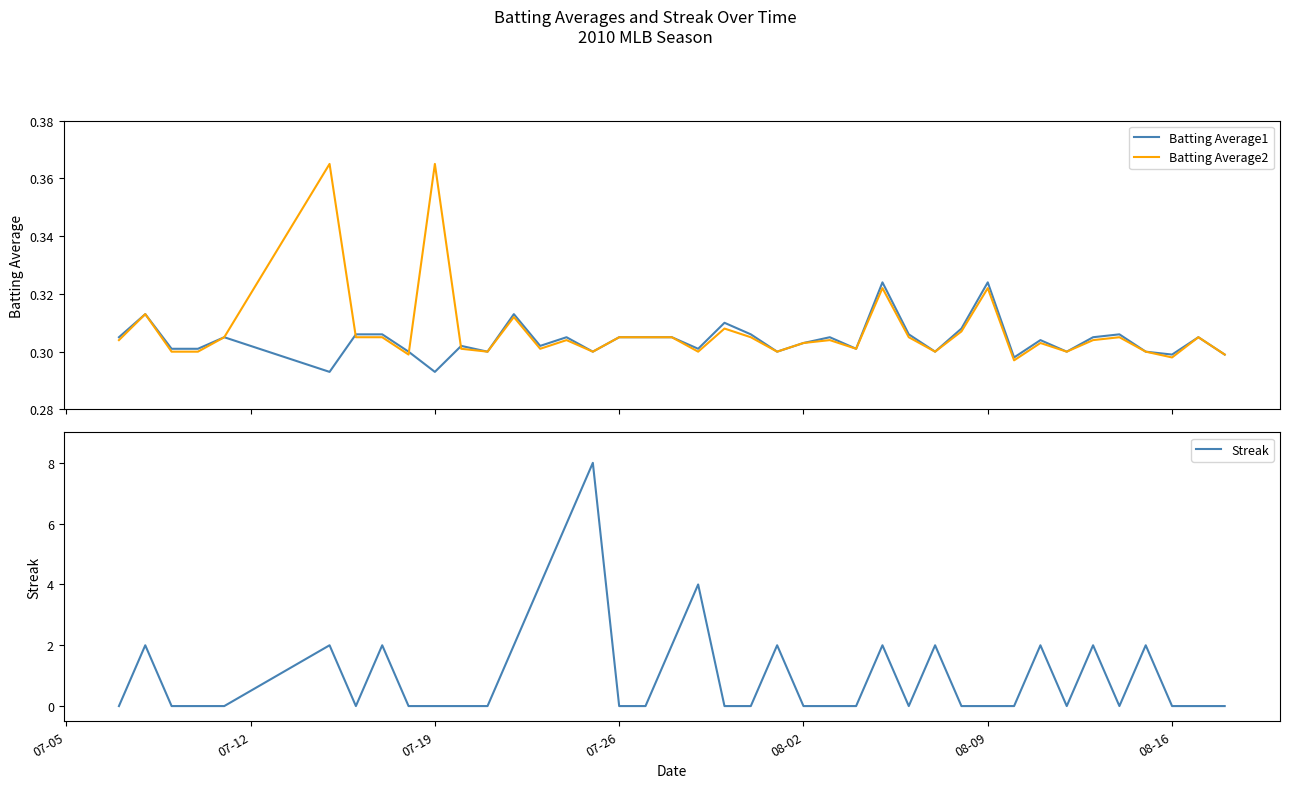

True or false: Batting Average2 has more than 0 interior local peaks.

True